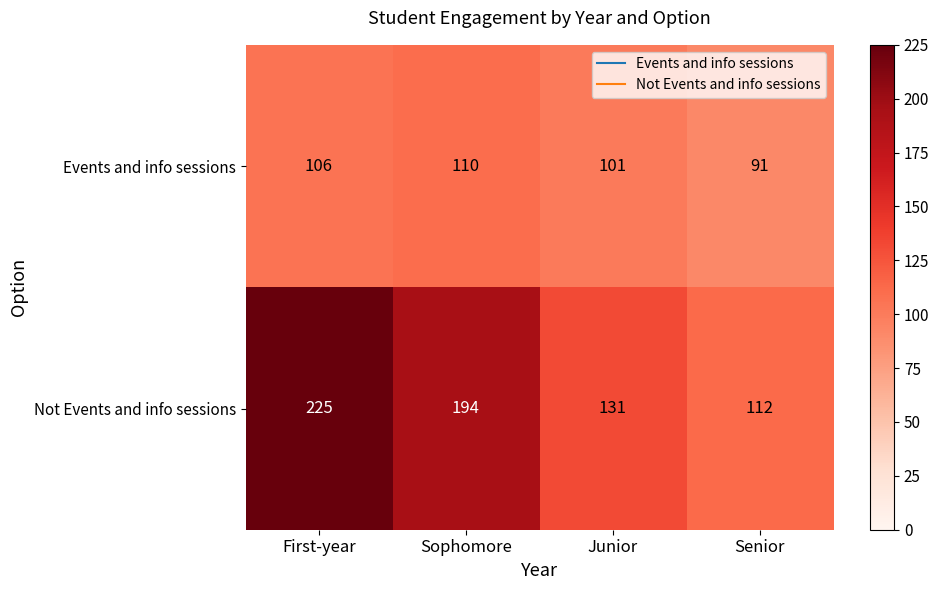

True or false: Events and info sessions has a value of 101 at Junior.

True